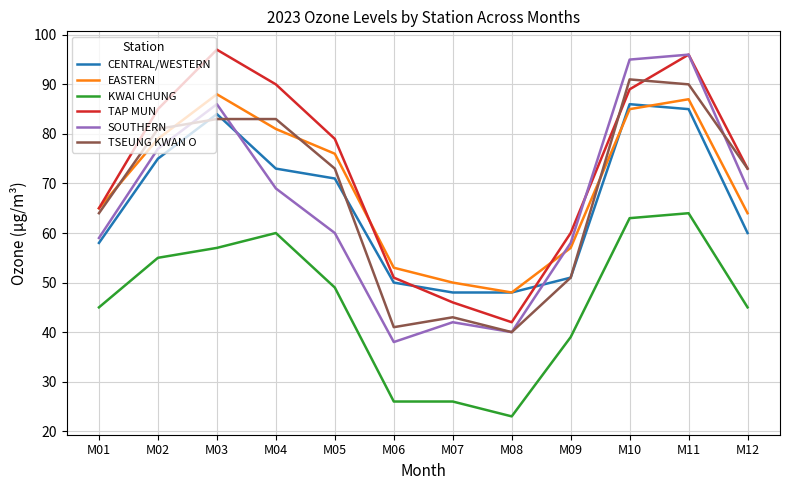

Rank the series at M03 from highest to lowest value.

TAP MUN, EASTERN, SOUTHERN, CENTRAL/WESTERN, TSEUNG KWAN O, KWAI CHUNG